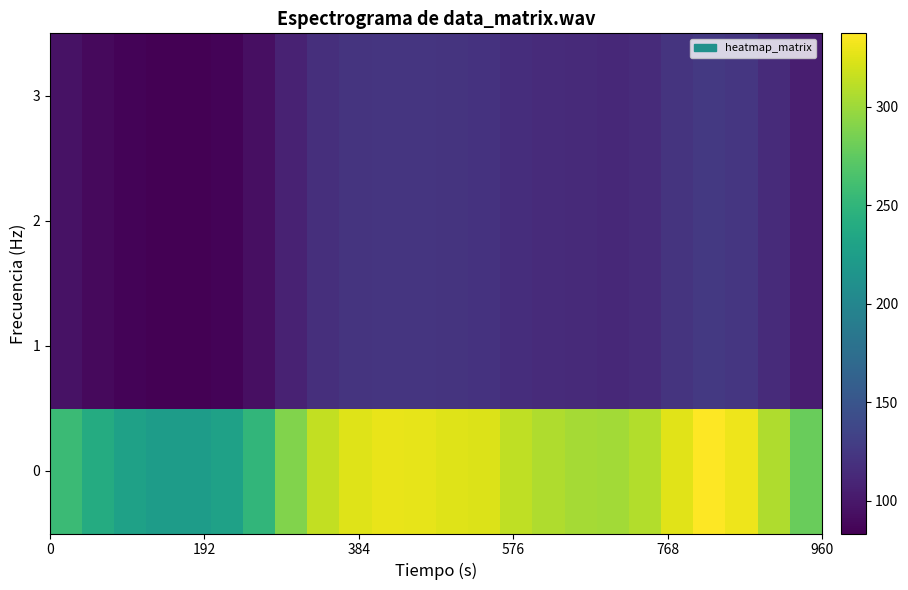

Rank the series by their maximum value, from lowest to highest.

1, 2, 3, 0